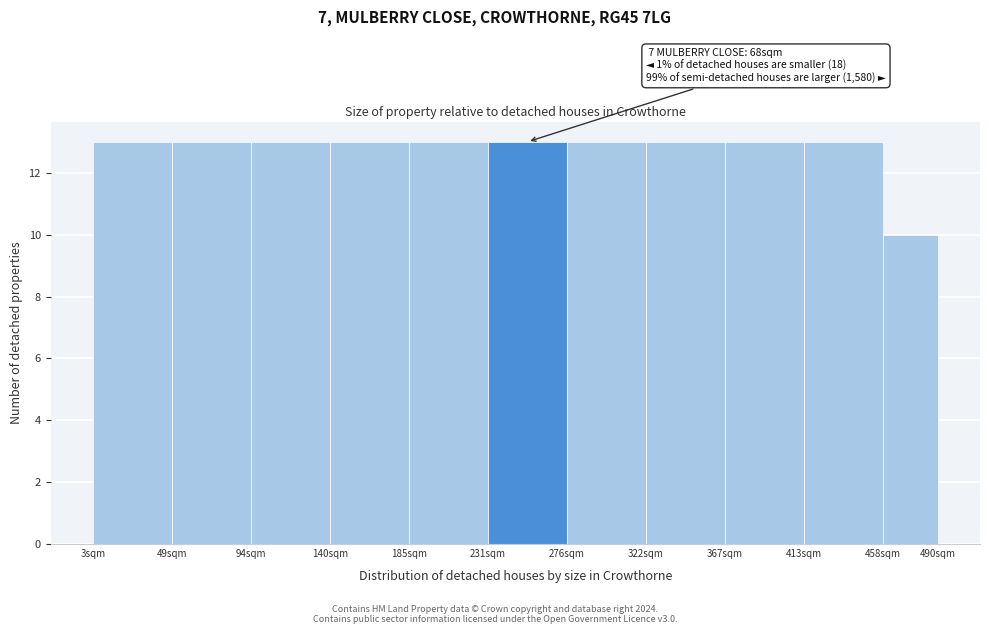

Reading right to left, what are all the values shown in this chart?

458sqm=10	413sqm=13	367sqm=13	322sqm=13	276sqm=13	231sqm=13	185sqm=13	140sqm=13	94sqm=13	49sqm=13	3sqm=13